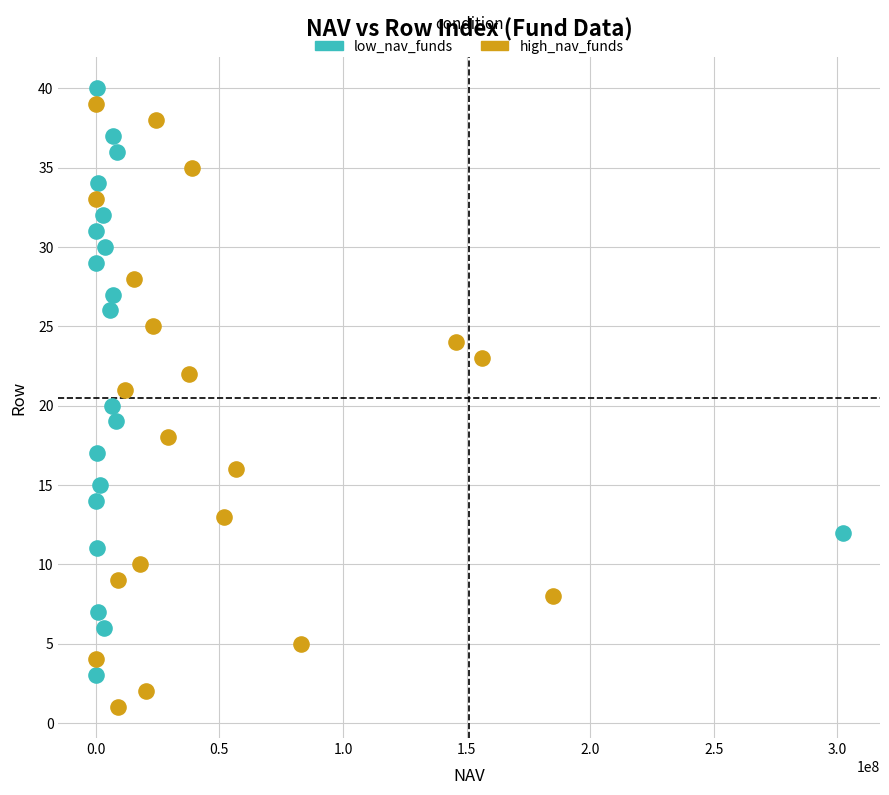

What are all the series names shown in the legend?

low_nav_funds, high_nav_funds